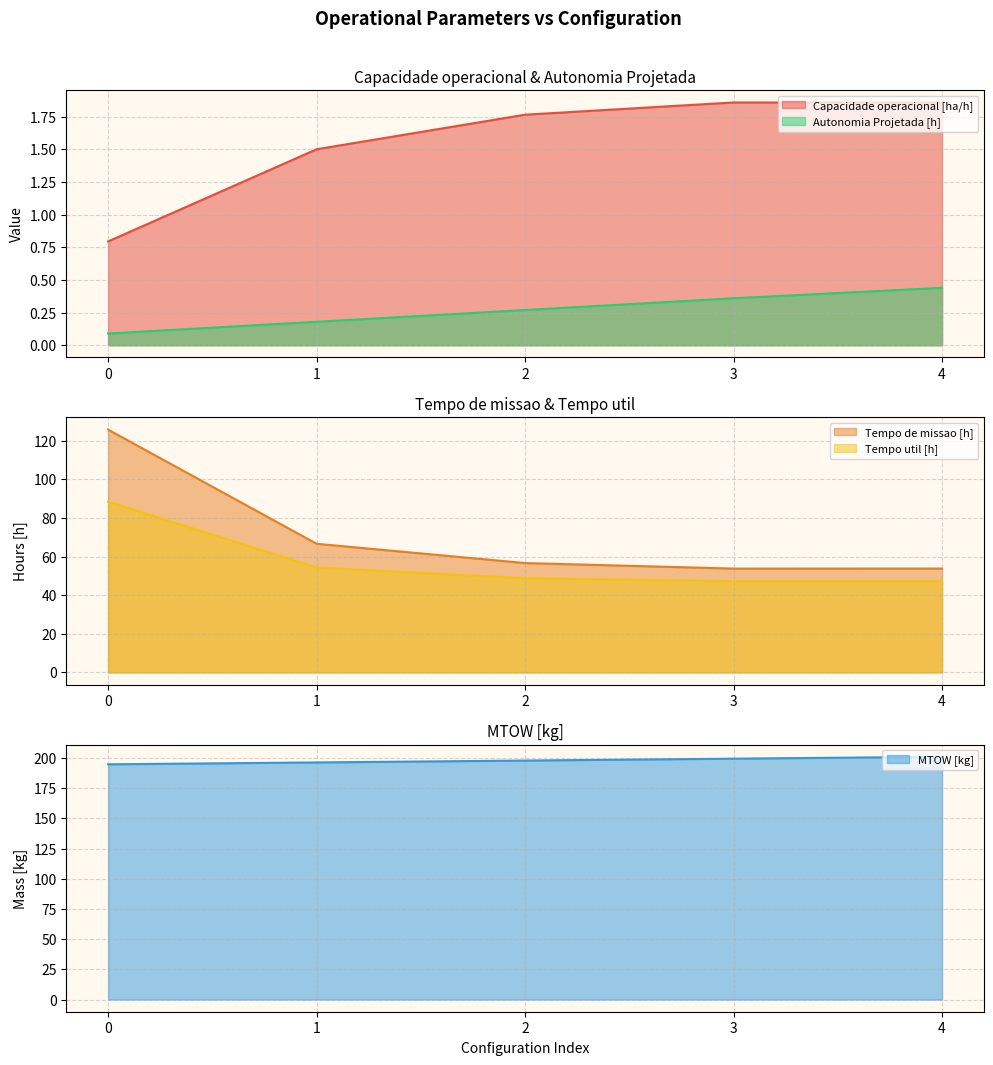

At how many categories does at least one series exceed 131?

5